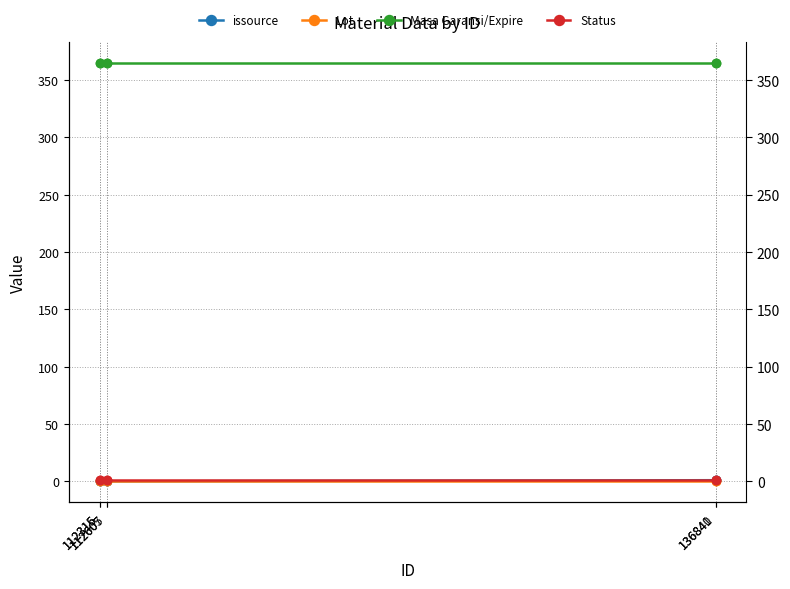

At which label is Lot closest to 0?

112315